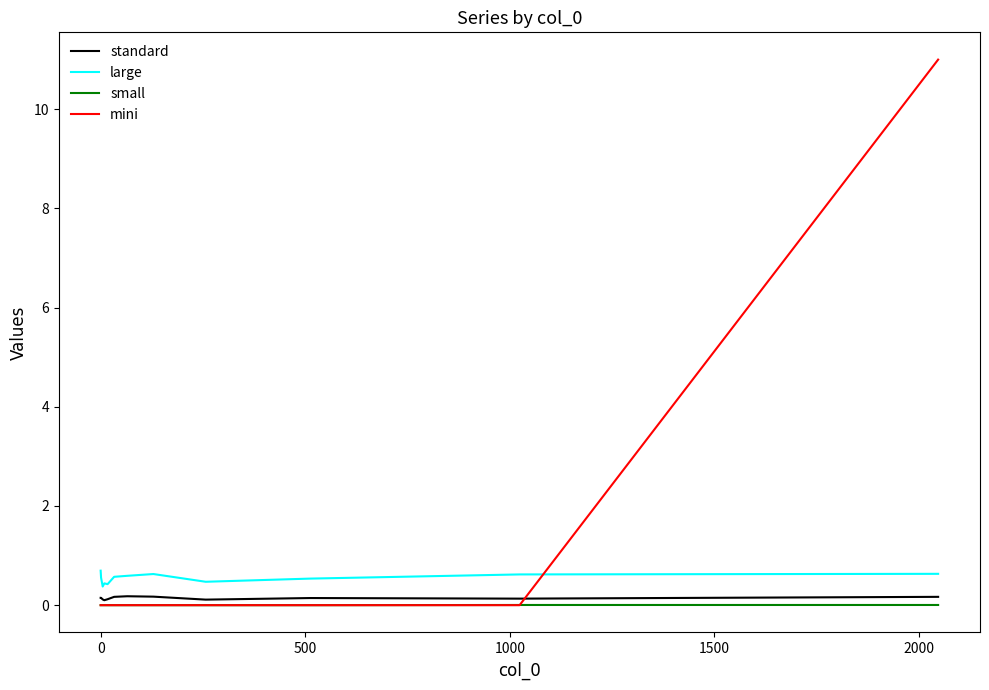

True or false: mini and standard intersect in this chart.

True